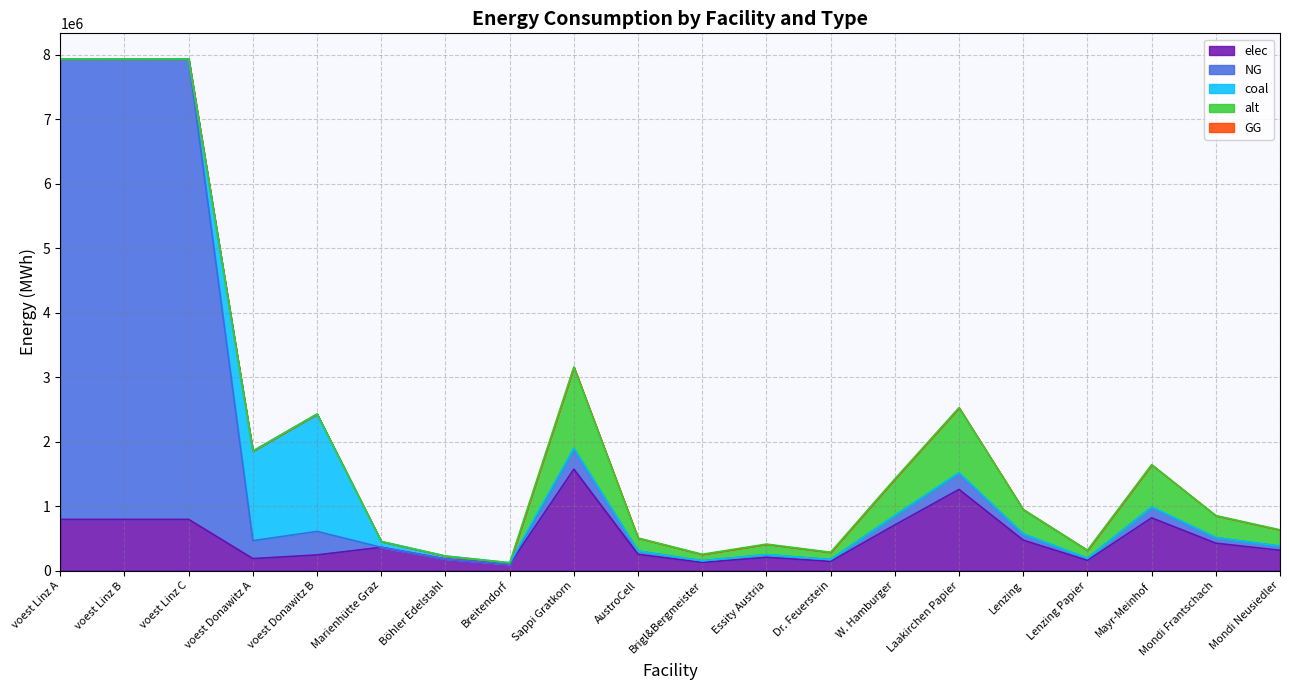

Reading right to left, transcribe all the data shown in this chart.

elec: Mondi Neusiedler=314656.9	Mondi Frantschach=424786.8	Mayr-Meinhof=818107.9	Lenzing Papier=157328.4	Lenzing=471985.3	Laakirchen Papier=1258627.5	W. Hamburger=707978.0	Dr. Feuerstein=141595.6	Essity Austria=204527.0	Brigl&Bergmeister=125862.8	AustroCell=251725.5	Sappi Gratkorn=1573284.4	Breitendorf=96800.0	Böhler Edelstahl=180400.0	Marienhütte Graz=360800.0	voest Donawitz B=242869.5	voest Donawitz A=185470.8	voest Linz C=793870.4	voest Linz B=793870.4	voest Linz A=793870.4
NG: Mondi Neusiedler=63324.1	Mondi Frantschach=85487.5	Mayr-Meinhof=164642.6	Lenzing Papier=31662.0	Lenzing=94986.1	Laakirchen Papier=253296.3	W. Hamburger=142479.2	Dr. Feuerstein=28495.8	Essity Austria=41160.7	Brigl&Bergmeister=25329.6	AustroCell=50659.3	Sappi Gratkorn=316620.4	Breitendorf=0.0	Böhler Edelstahl=0.0	Marienhütte Graz=0.0	voest Donawitz B=364304.3	voest Donawitz A=278206.3	voest Linz C=7144833.3	voest Linz B=7144833.3	voest Linz A=7144833.3
coal: Mondi Neusiedler=1227.2	Mondi Frantschach=1656.7	Mayr-Meinhof=3190.8	Lenzing Papier=613.6	Lenzing=1840.8	Laakirchen Papier=4908.8	W. Hamburger=2761.2	Dr. Feuerstein=552.2	Essity Austria=797.7	Brigl&Bergmeister=490.9	AustroCell=981.8	Sappi Gratkorn=6136.1	Breitendorf=24200.0	Böhler Edelstahl=45100.0	Marienhütte Graz=90200.0	voest Donawitz B=1821521.3	voest Donawitz A=1391031.3	voest Linz C=0.0	voest Linz B=0.0	voest Linz A=0.0
alt: Mondi Neusiedler=252805.4	Mondi Frantschach=341287.3	Mayr-Meinhof=657294.2	Lenzing Papier=126402.7	Lenzing=379208.2	Laakirchen Papier=1011221.8	W. Hamburger=568812.2	Dr. Feuerstein=113762.4	Essity Austria=164323.5	Brigl&Bergmeister=101122.2	AustroCell=202244.4	Sappi Gratkorn=1264027.2	Breitendorf=0.0	Böhler Edelstahl=0.0	Marienhütte Graz=0.0	voest Donawitz B=0.0	voest Donawitz A=0.0	voest Linz C=0.0	voest Linz B=0.0	voest Linz A=0.0
GG: Mondi Neusiedler=0.0	Mondi Frantschach=0.0	Mayr-Meinhof=0.0	Lenzing Papier=0.0	Lenzing=0.0	Laakirchen Papier=0.0	W. Hamburger=0.0	Dr. Feuerstein=0.0	Essity Austria=0.0	Brigl&Bergmeister=0.0	AustroCell=0.0	Sappi Gratkorn=0.0	Breitendorf=0.0	Böhler Edelstahl=0.0	Marienhütte Graz=0.0	voest Donawitz B=0.0	voest Donawitz A=0.0	voest Linz C=0.0	voest Linz B=0.0	voest Linz A=0.0